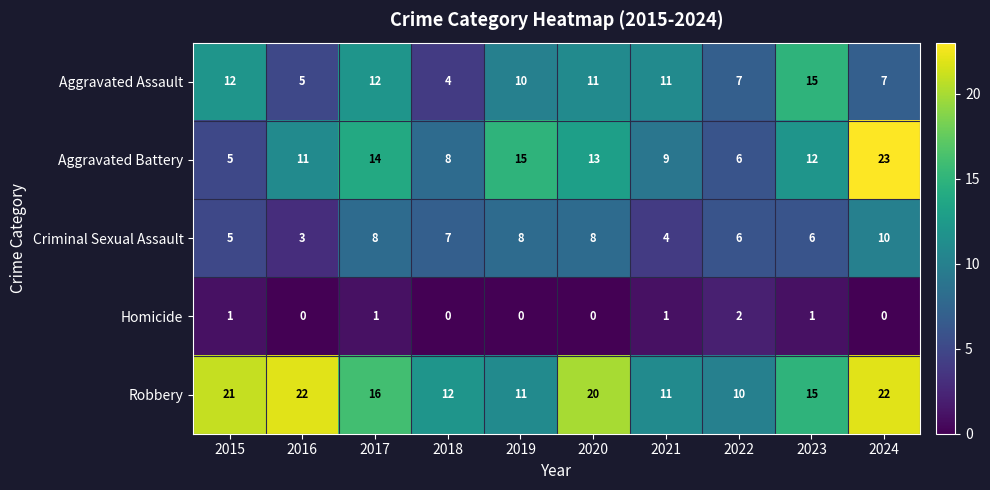

The value of Aggravated Assault at 2016 is 5. True or false?

True